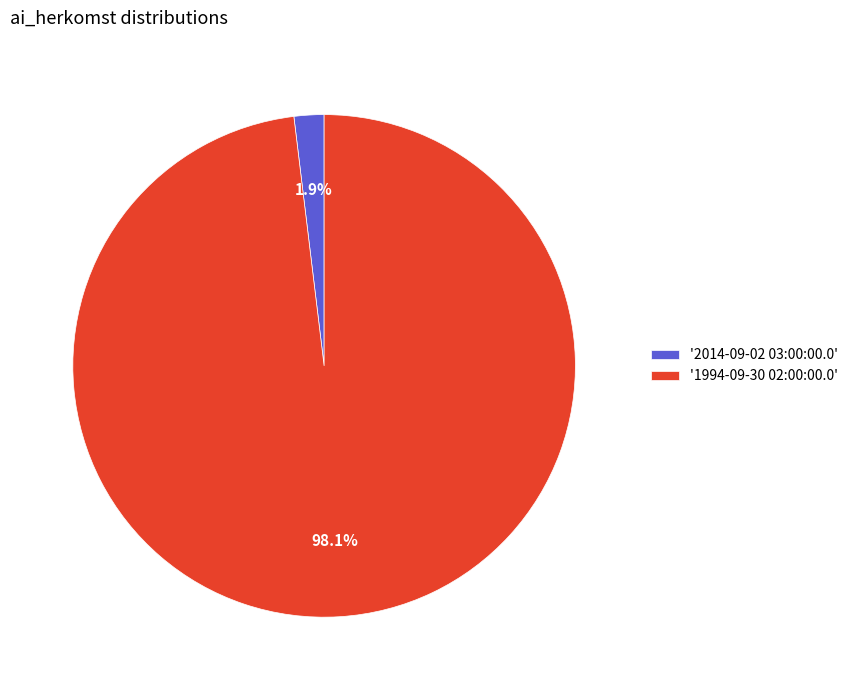

Is there any slice that represents more than half of the pie?

Yes